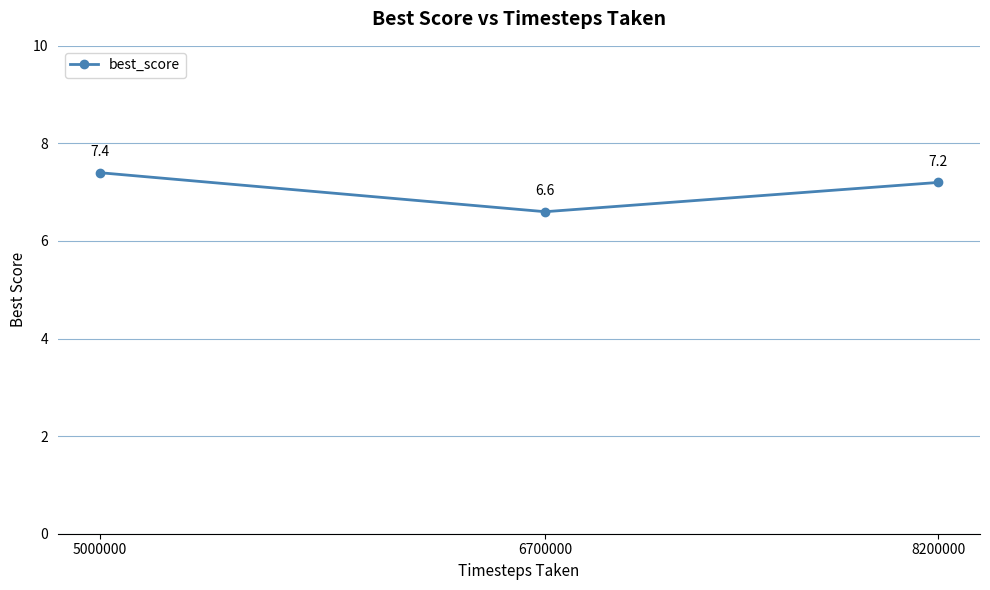

Reading left to right, list all the values displayed in this chart.

7.4	6.6	7.2